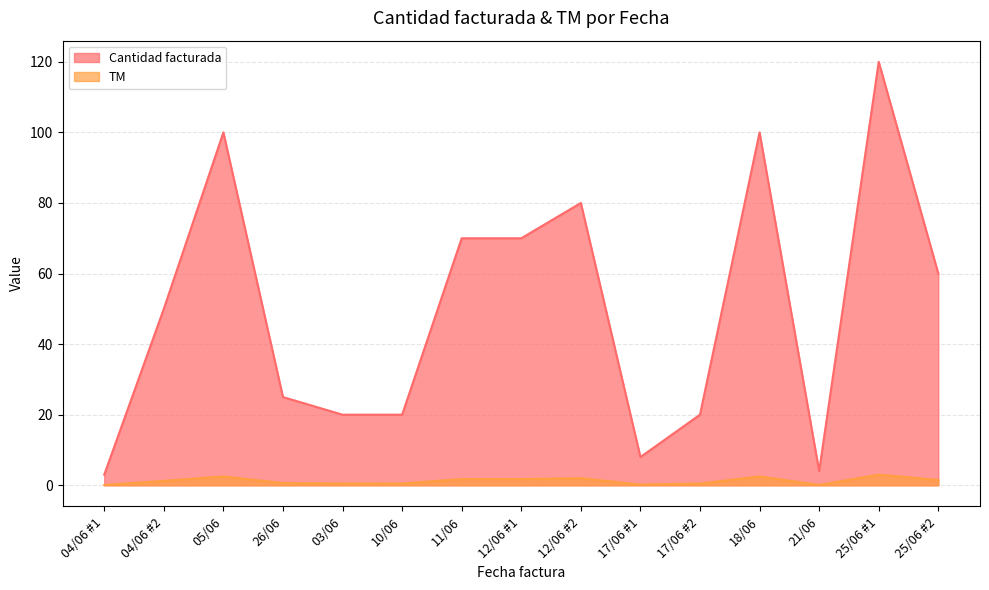

Which has a higher value, 03/06 or 18/06?

18/06